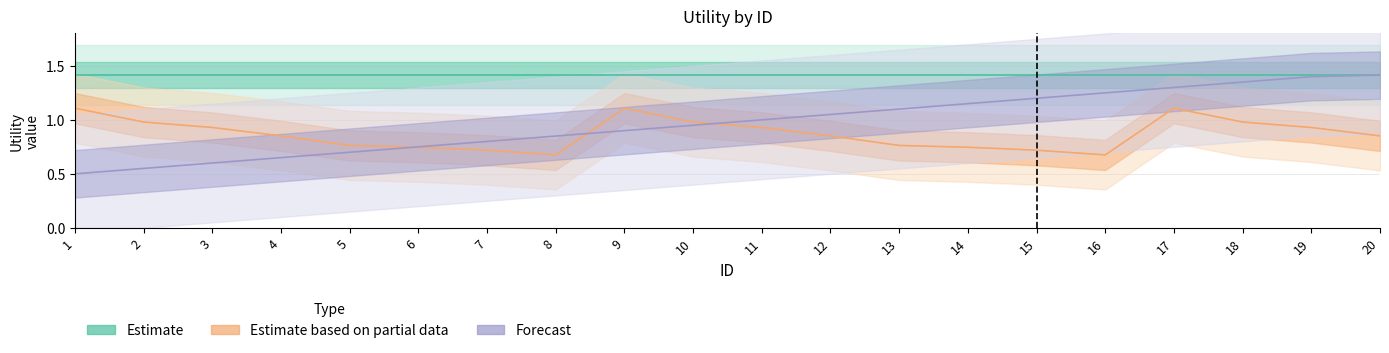

At which category is the sum across all series the highest?

17